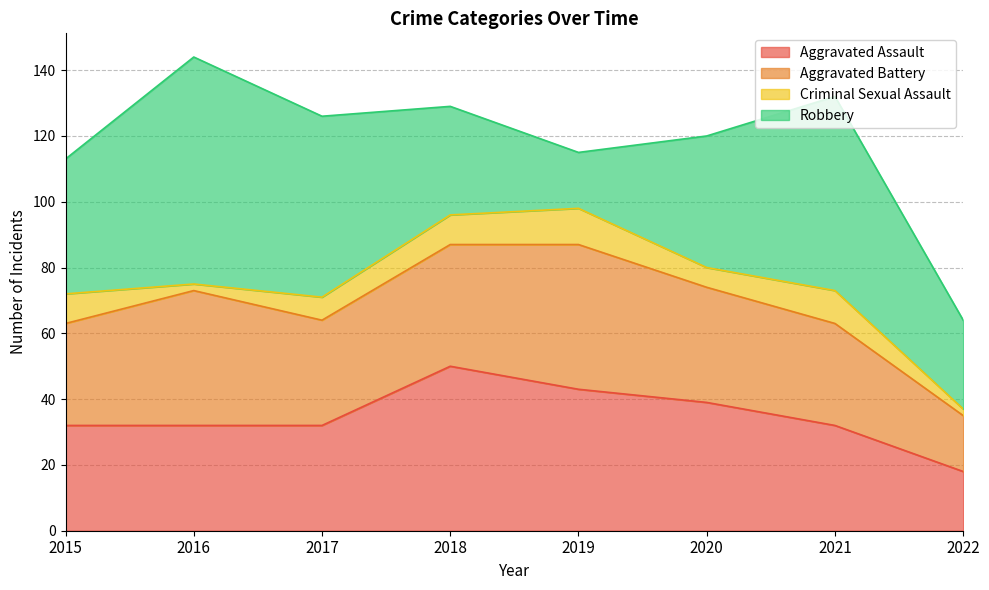

How many interior local valleys does the Aggravated Battery series have?

1